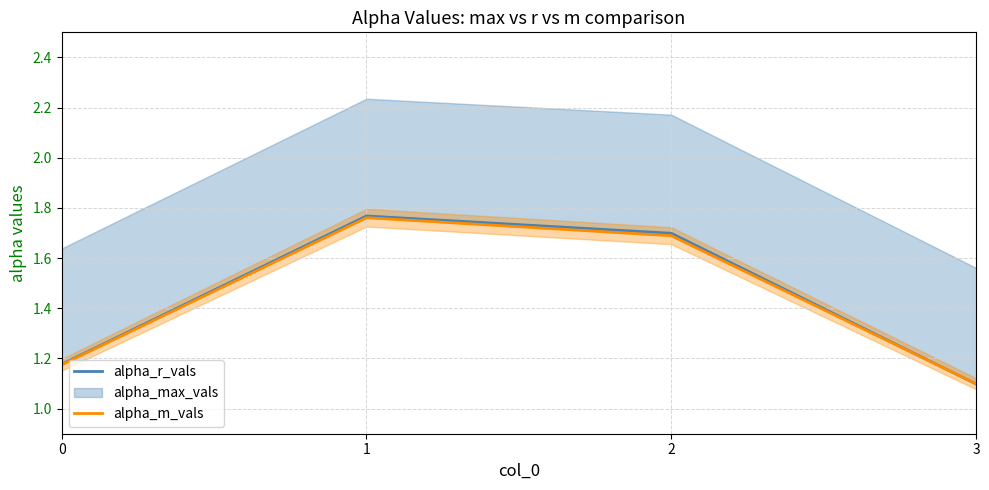

Does the chart display data point markers on the line(s)?

No